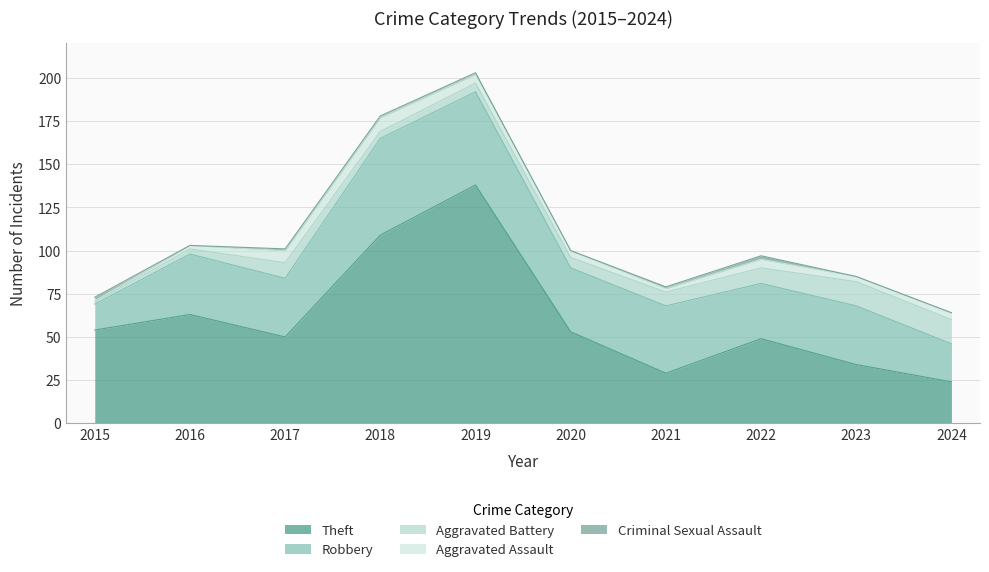

What is the highest value of the Criminal Sexual Assault series?

2